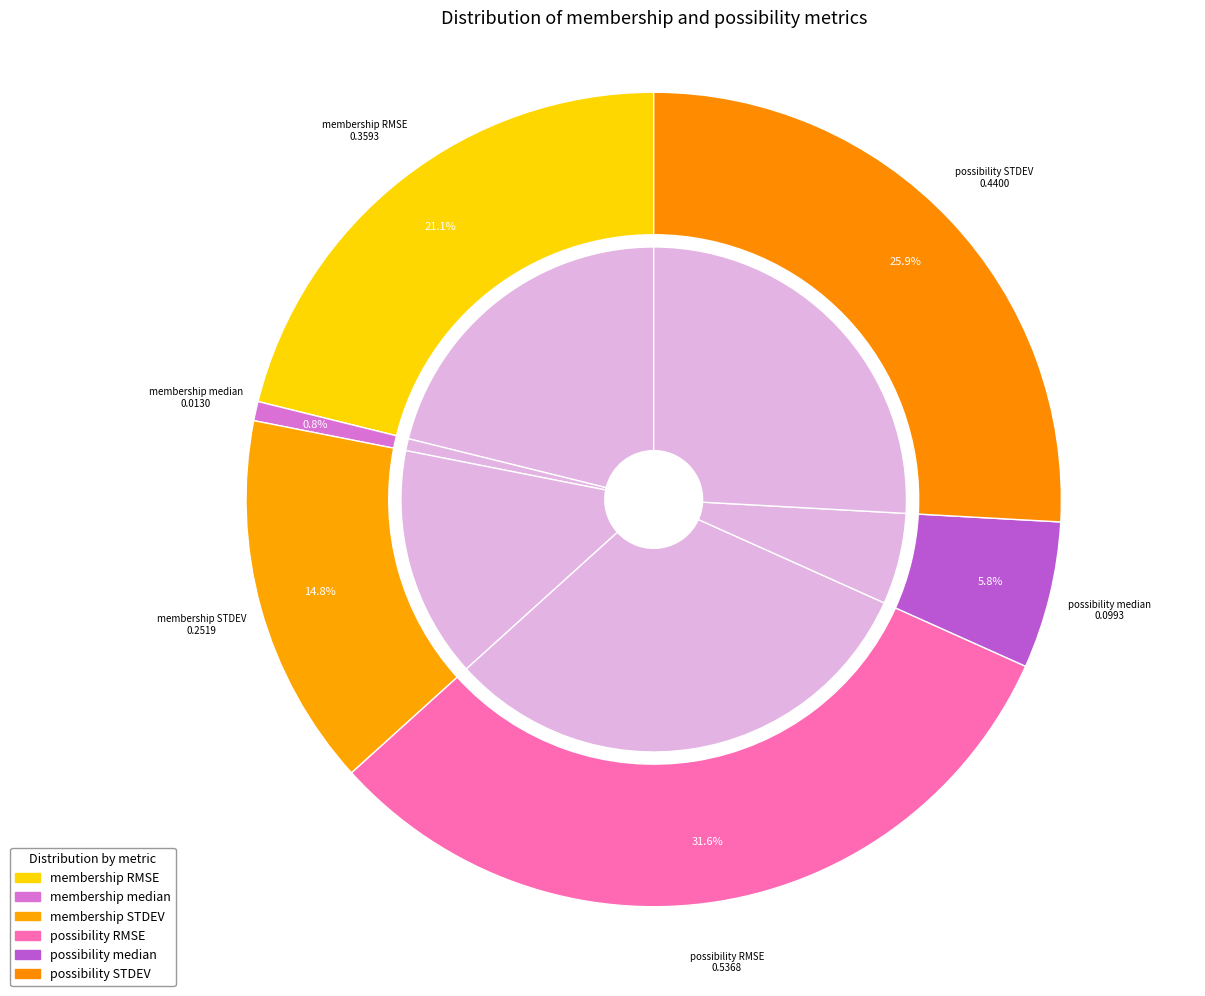

What is the smallest slice in the pie chart?

membership median